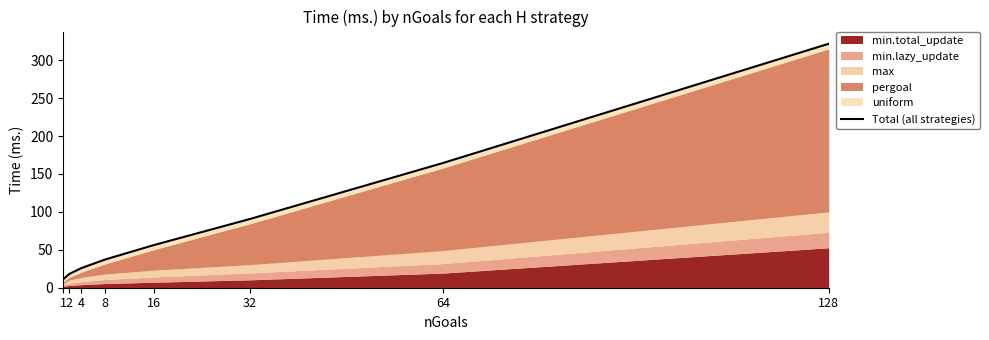

What is the sum of all values?

724.9